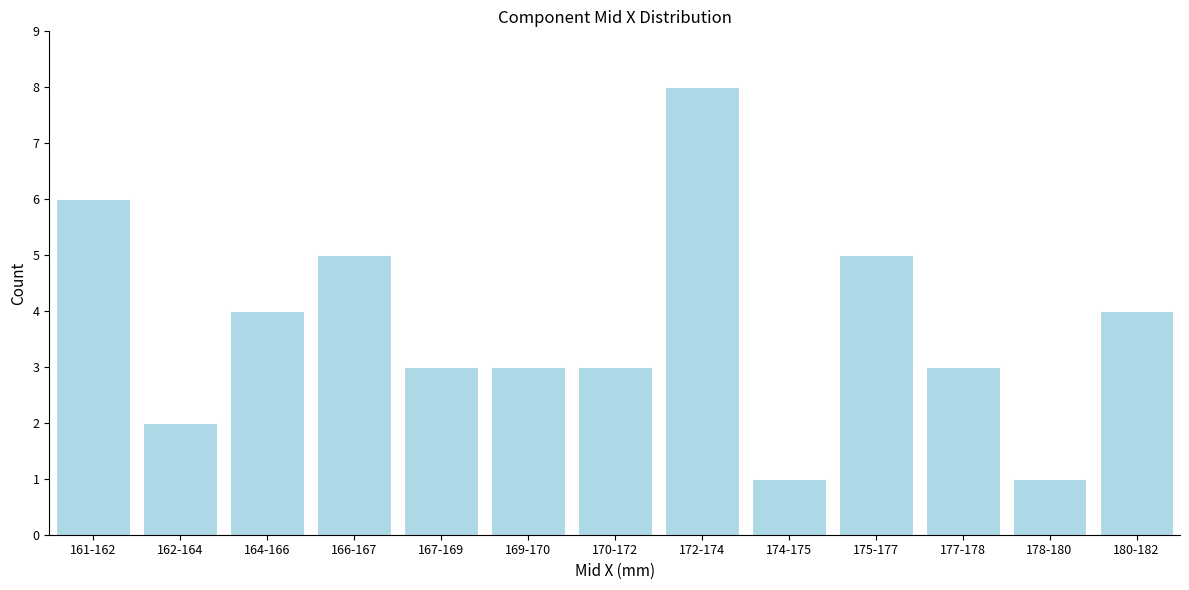

Reading right to left, transcribe all the data shown in this chart.

4	1	3	5	1	8	3	3	3	5	4	2	6